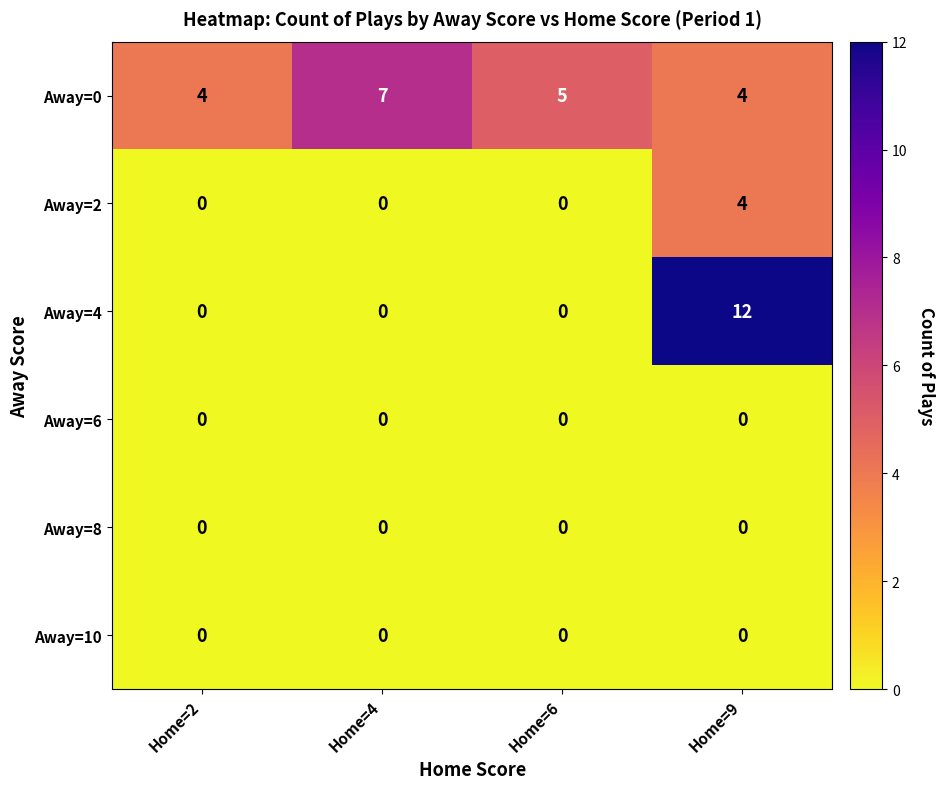

Which series has the largest range (max minus min)?

Away=4